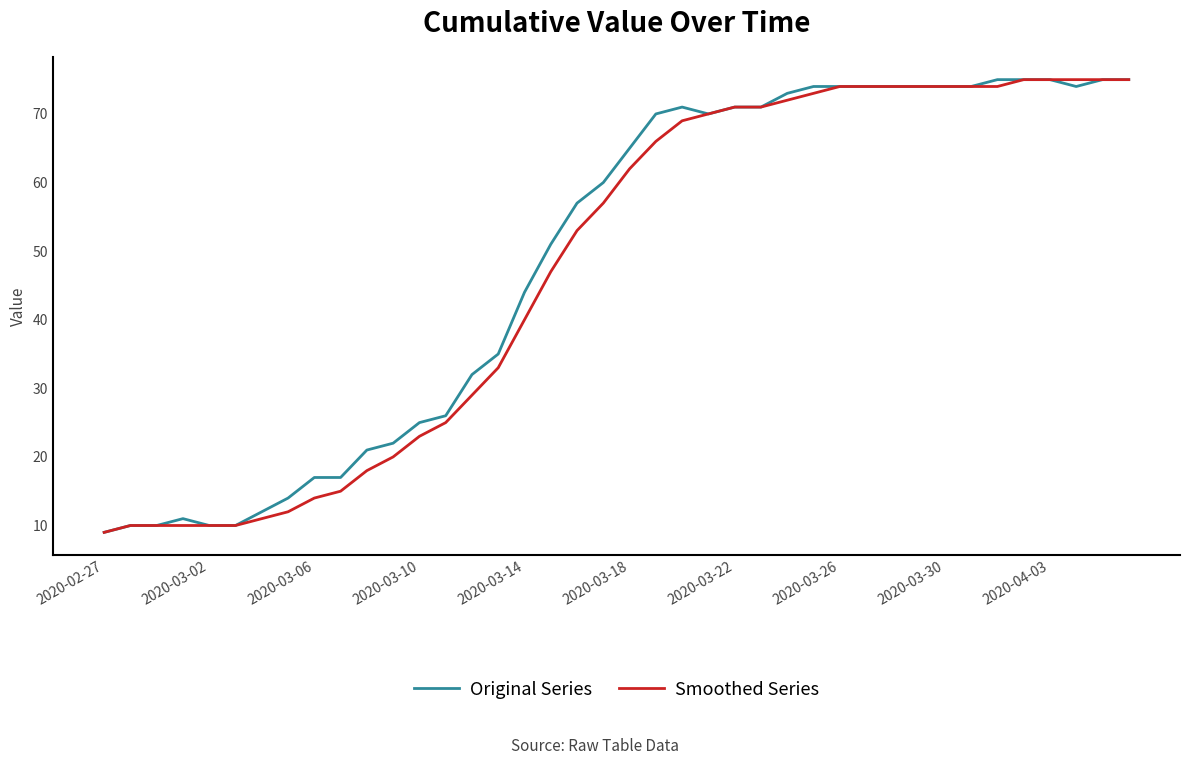

What is the maximum value shown in the chart?

75